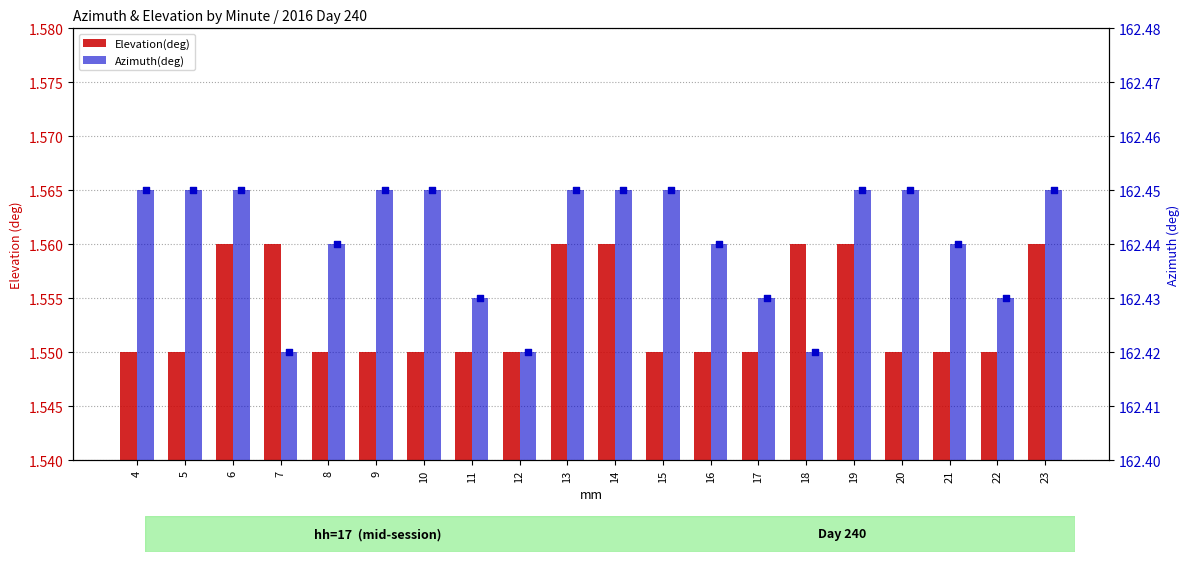

Which series contains the lowest Y value?

Elevation(deg)